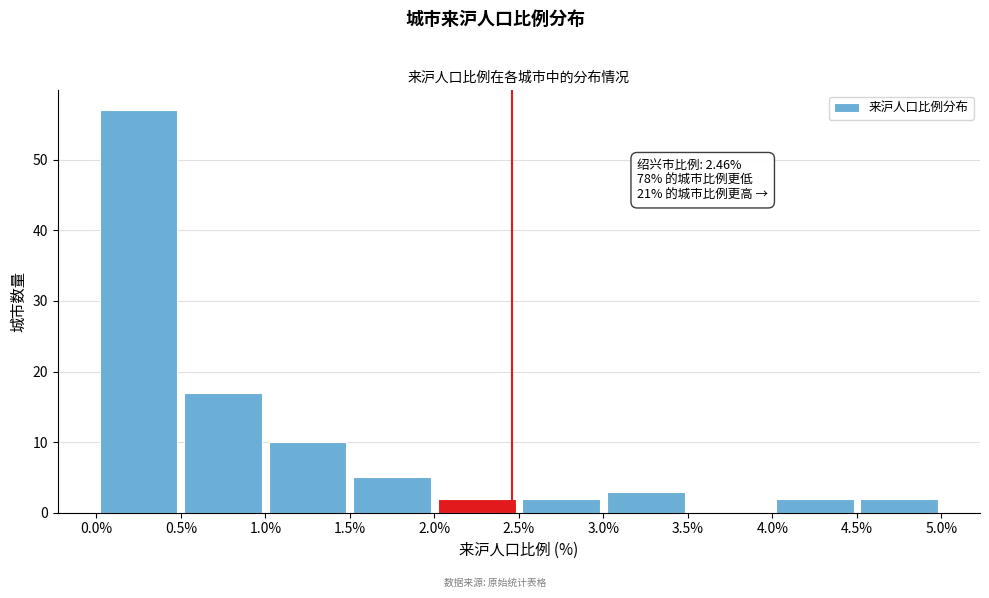

Over which range of the x-axis is the bar tallest?

0.0% to 0.5%